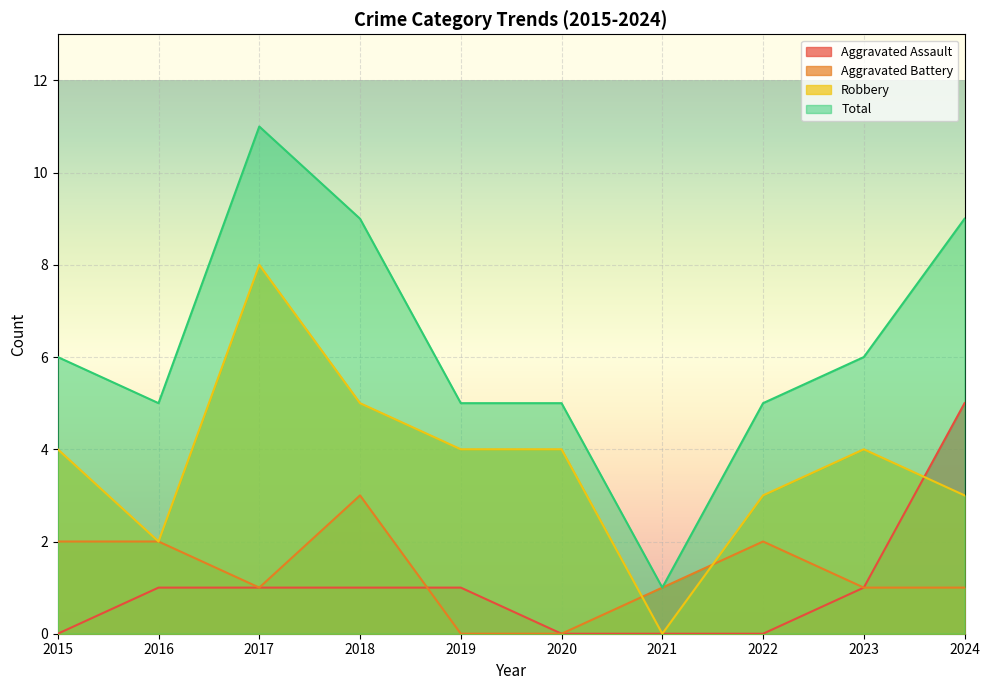

What are all the series names shown in the legend?

Aggravated Assault, Aggravated Battery, Robbery, Total